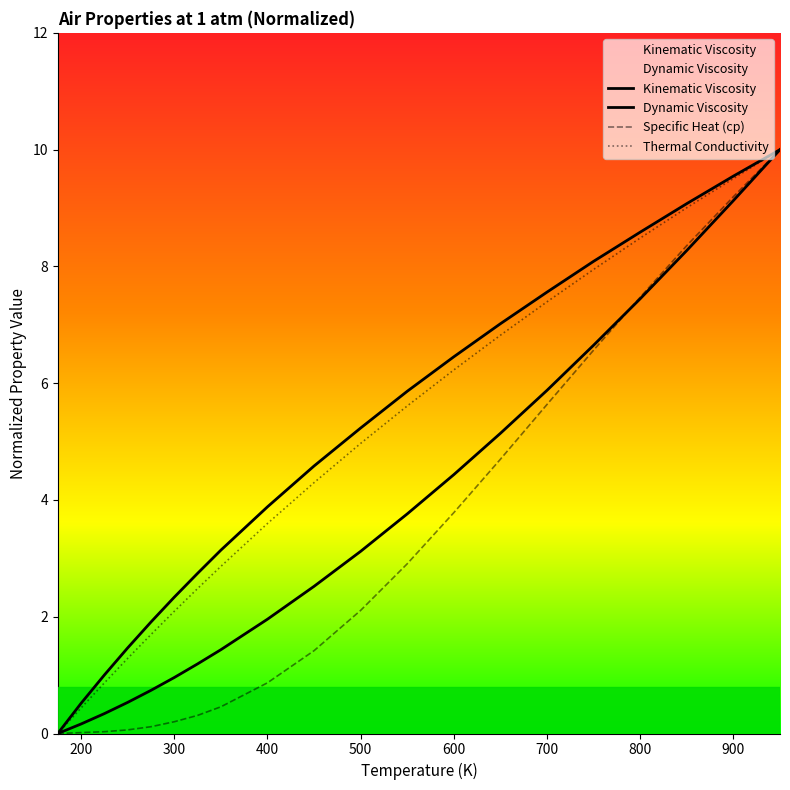

What is the difference between the maximum and second lowest values in the Specific Heat (cp) series?

10.0